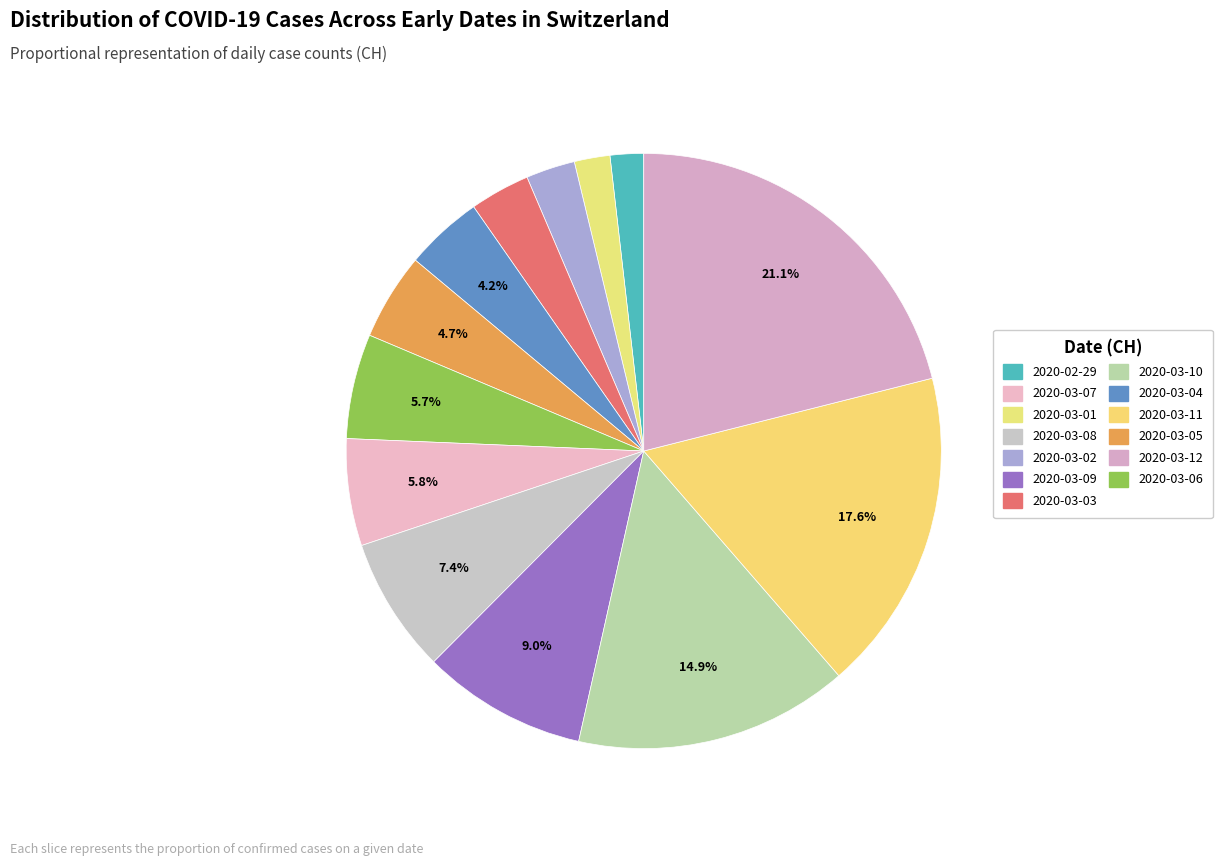

Which slice is the smallest?

2020-02-29